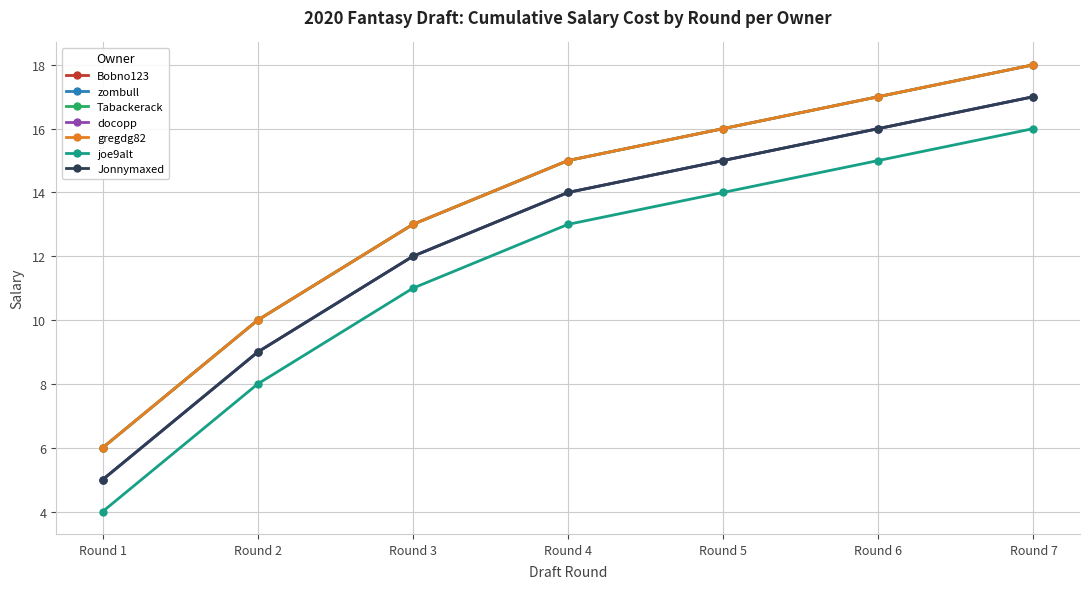

Does the chart have visible grid lines?

Yes